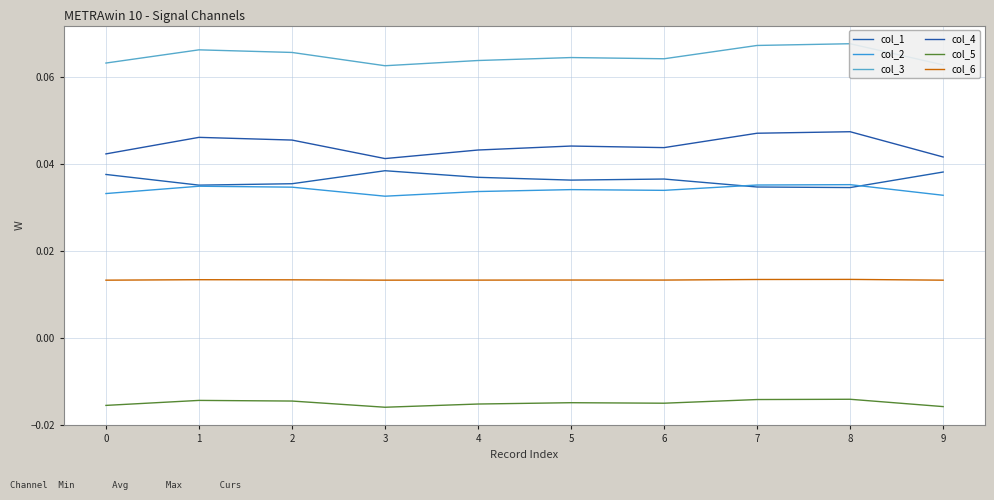

Which category has the lowest value in the col_2 series?

3